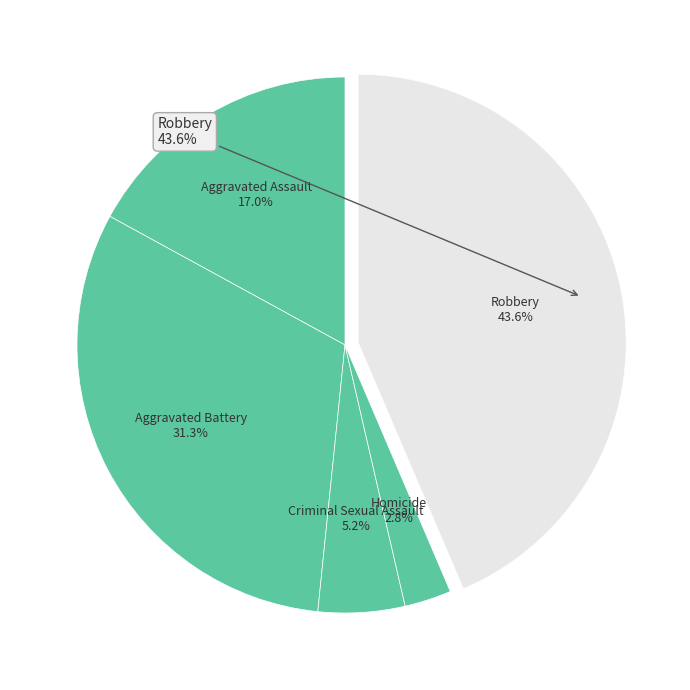

Between Aggravated Assault and Criminal Sexual Assault, which is larger?

Aggravated Assault